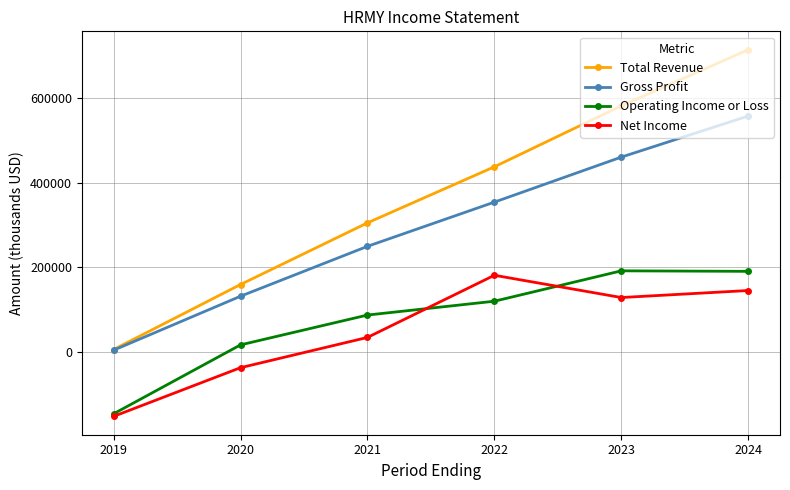

At which label does Net Income reach its peak?

2022